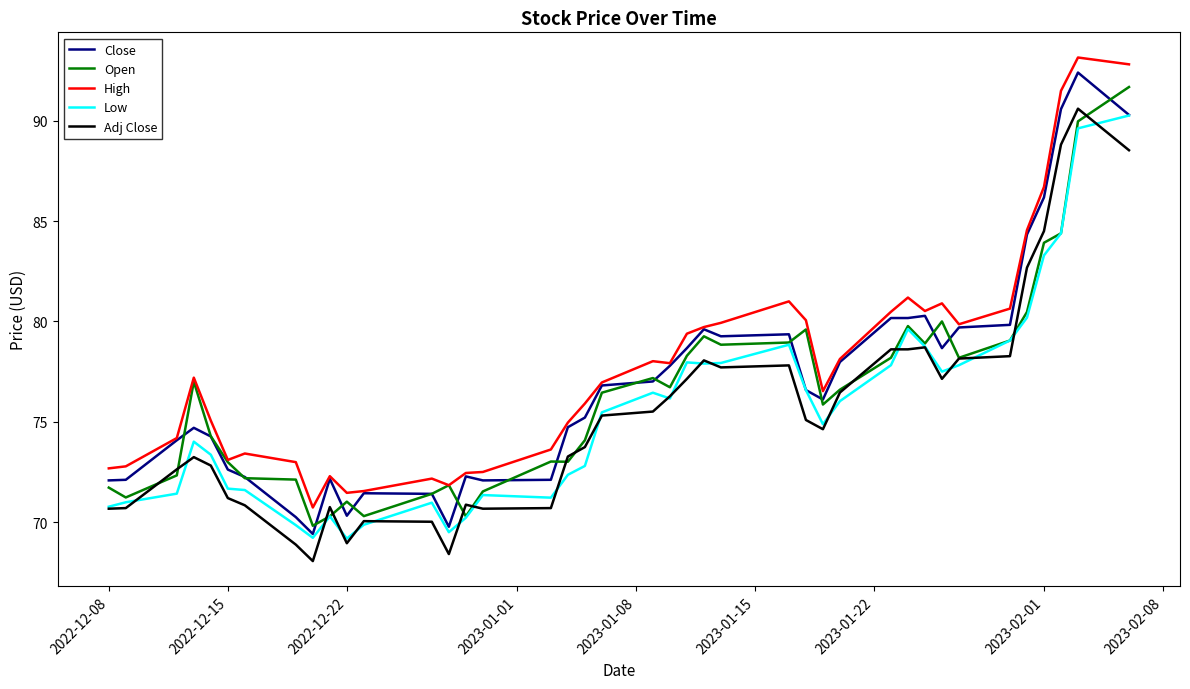

True or false: Adj Close and High intersect in this chart.

False